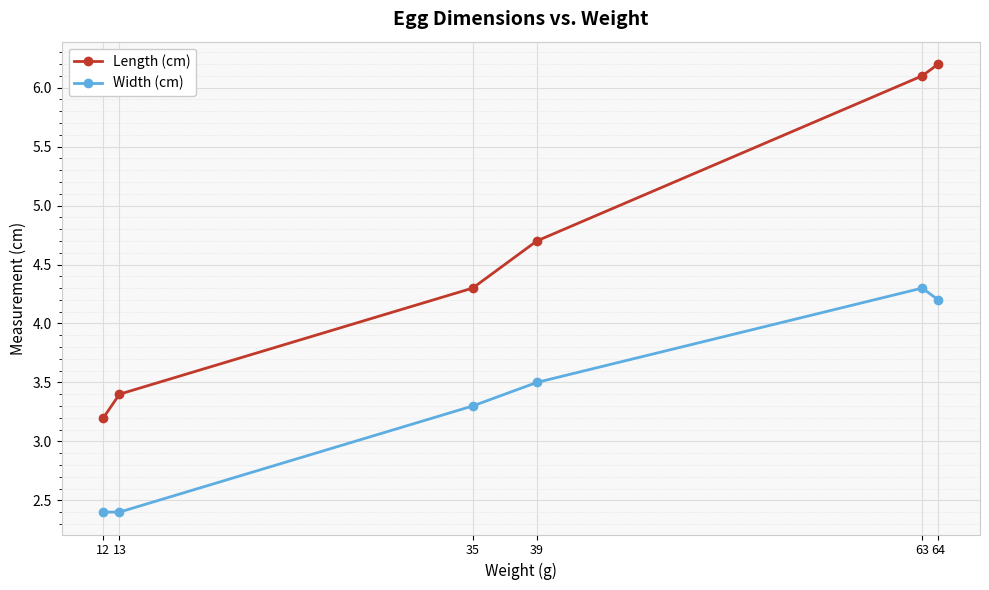

What is the average value of the Width (cm) series?

3.4